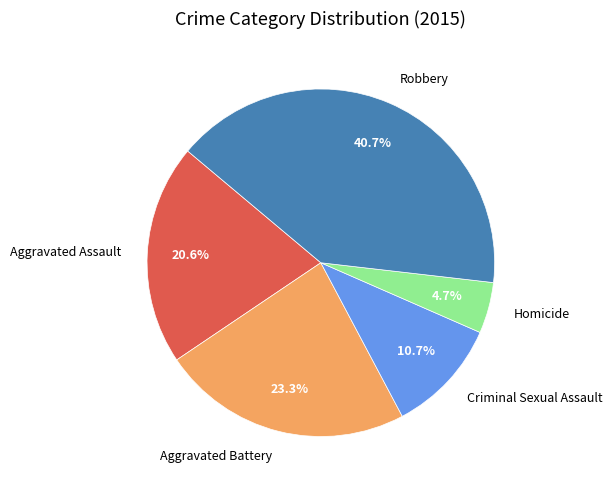

Rank the categories by value from highest to lowest.

Robbery, Aggravated Battery, Aggravated Assault, Criminal Sexual Assault, Homicide